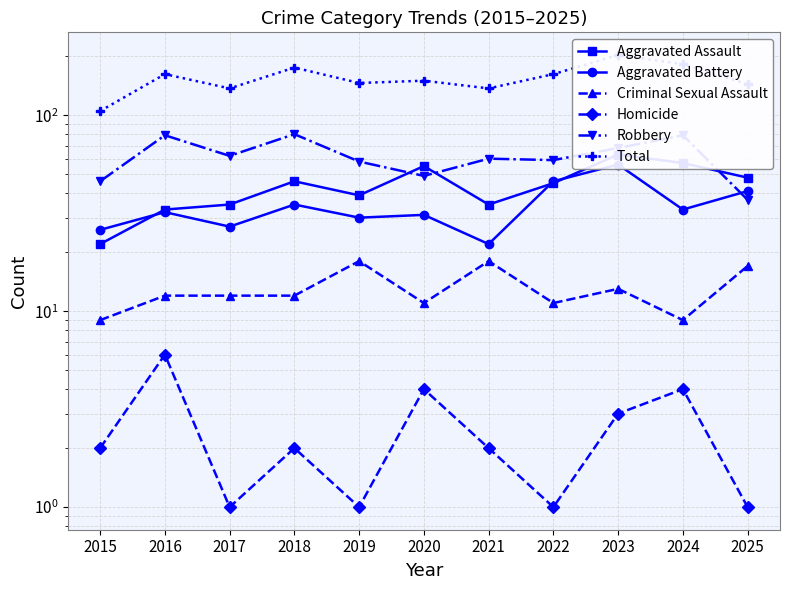

What is the total value across all series at 2025?

288